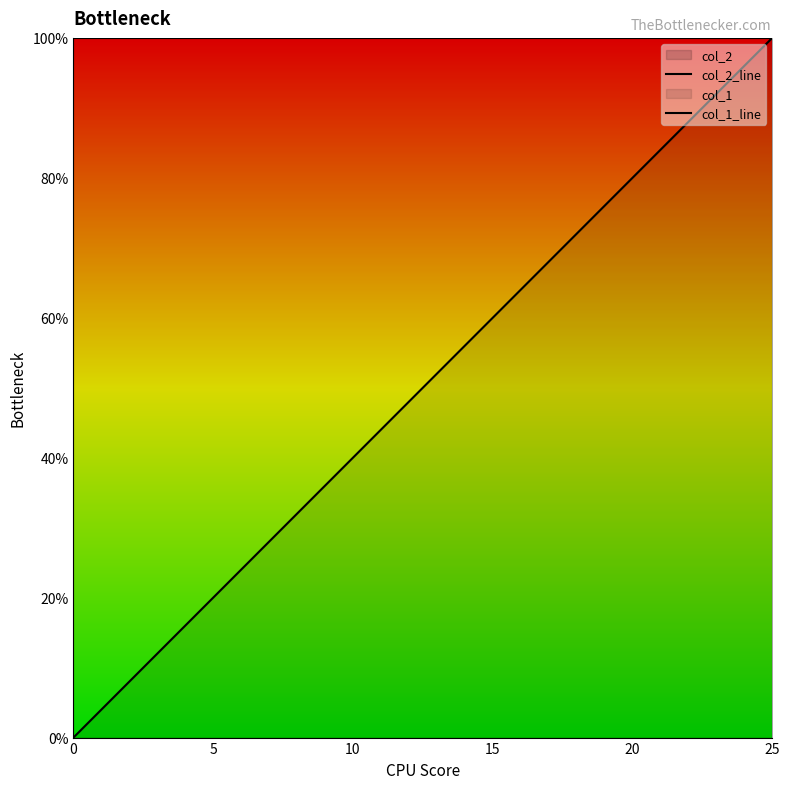

Reading right to left, list all the values displayed in this chart.

col_2_line: 1.0	1.0	1.0	1.0	1.0	1.0	1.0	1.0	1.0	1.0	1.0	1.0	1.0	1.0	1.0	1.0	1.0	1.0	1.0	1.0	1.0	1.0	1.0	1.0	1.0	1.0
col_1_line: 1.0	1.0	0.9	0.9	0.8	0.8	0.8	0.7	0.7	0.6	0.6	0.6	0.5	0.5	0.4	0.4	0.4	0.3	0.3	0.2	0.2	0.2	0.1	0.1	0.0	0.0